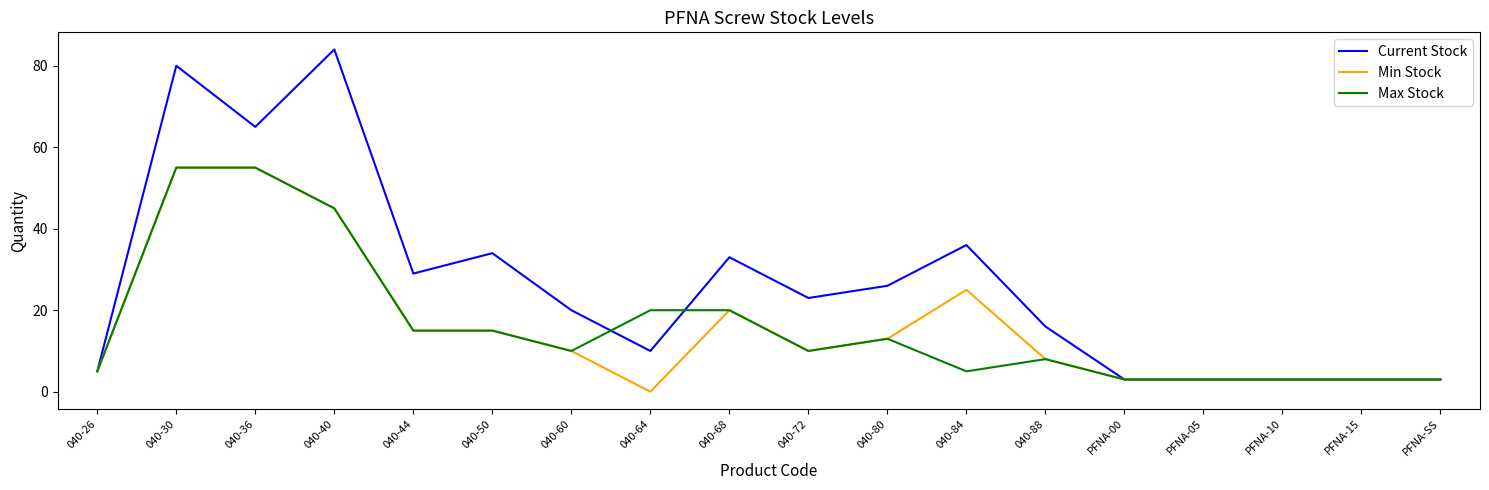

What is the difference between the Current Stock values at 040-36 and 040-50?

31